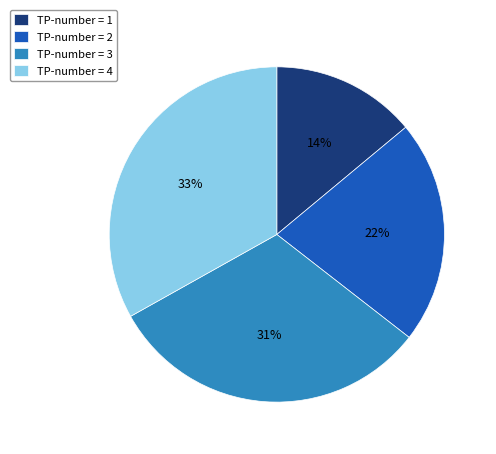

How many segments does this pie chart have?

4